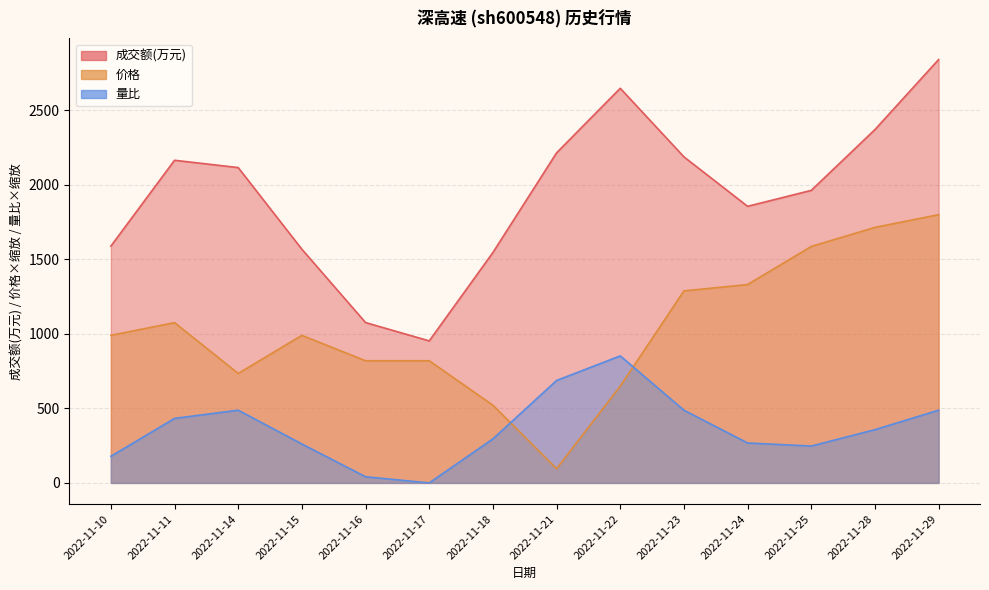

What is the difference between the second highest and second lowest values in the 量比 series?

646.1